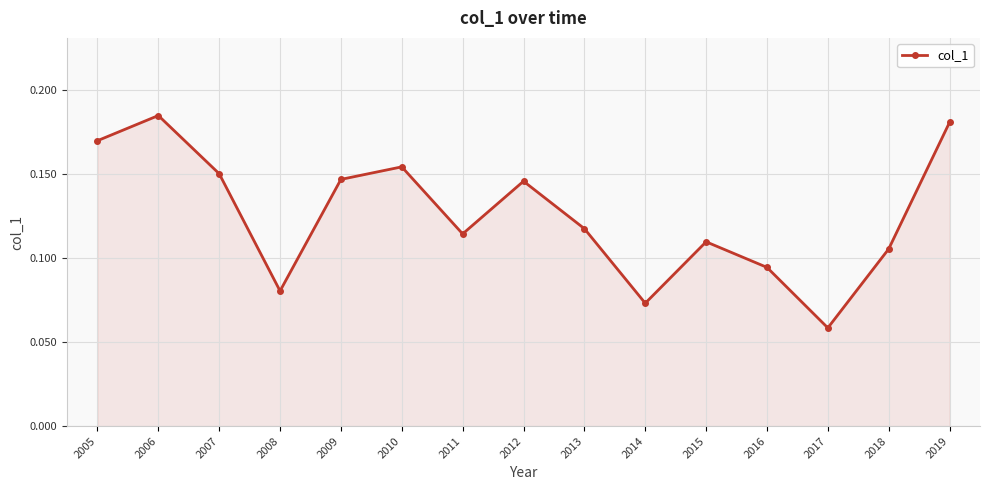

What is the sum of all values?

1.9